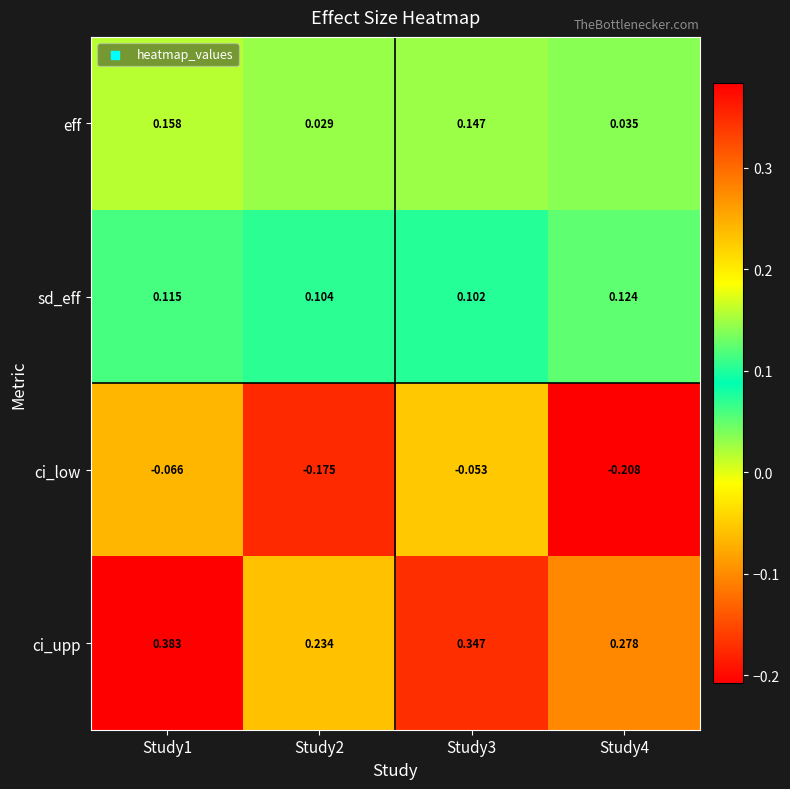

Which series has the widest spread of values?

ci_low